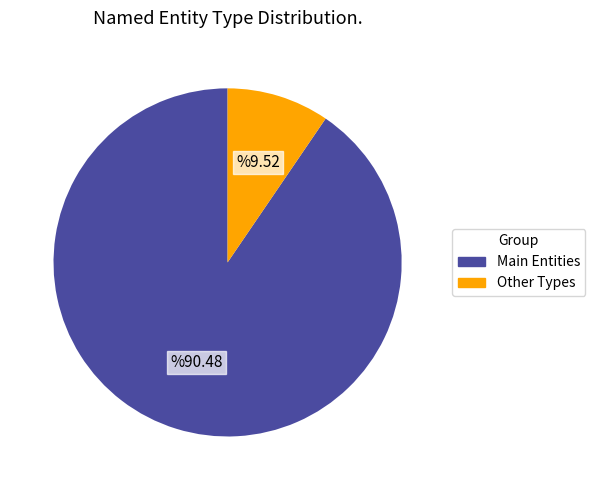

Is there any slice that represents more than half of the pie?

Yes